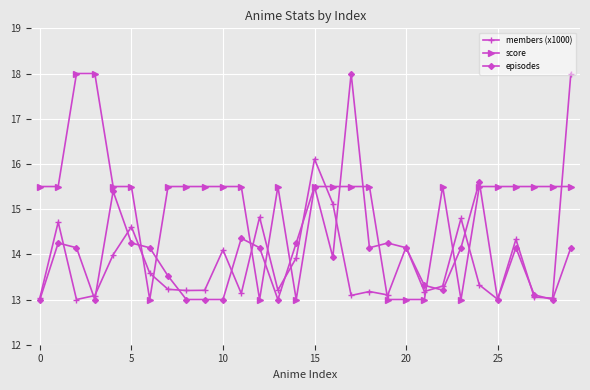

How many distinct data groups are displayed?

3